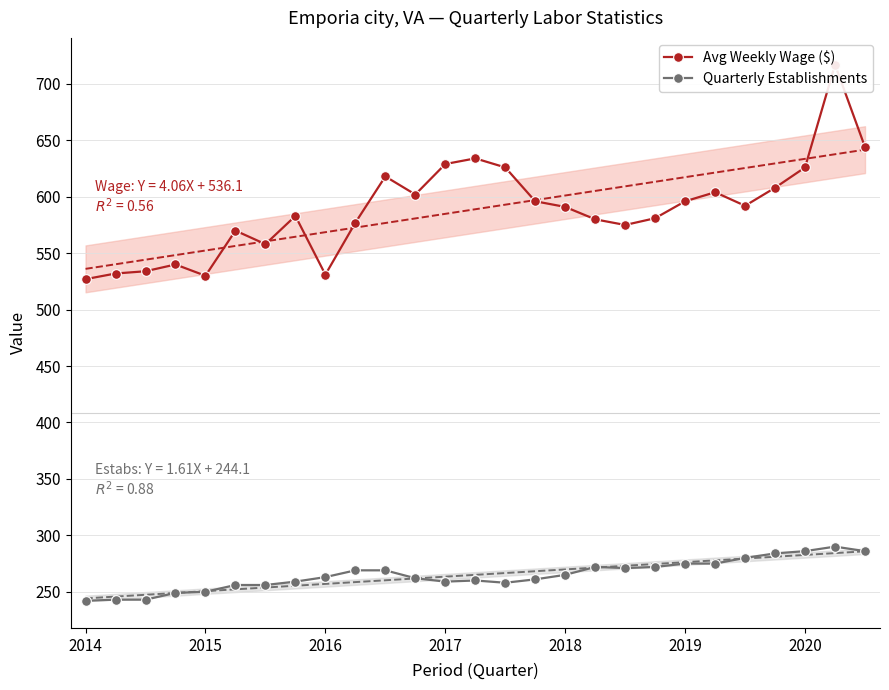

True or false: Quarterly Establishments has more than 0 points higher than both neighbors.

True